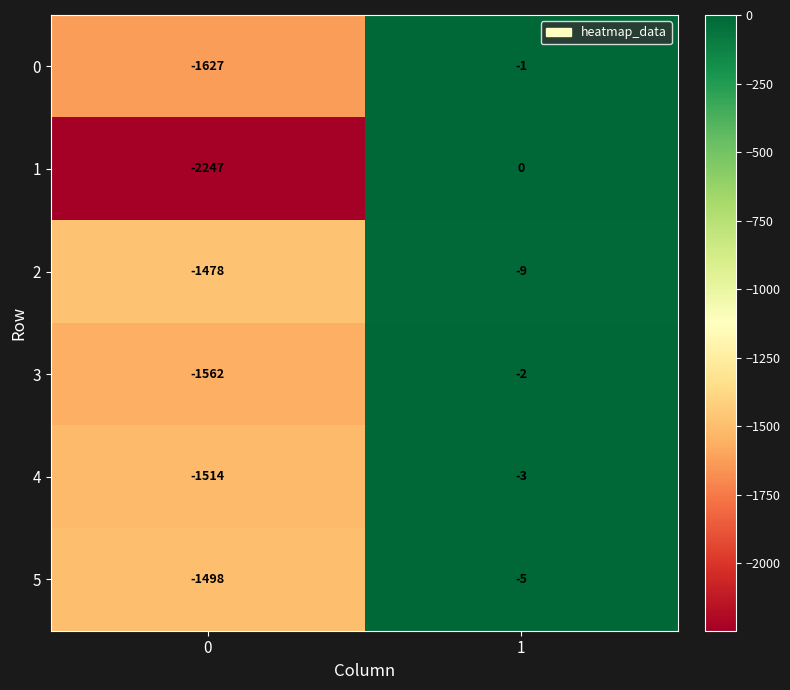

Reading right to left, extract all data points from this chart.

0: 1=-1	0=-1627
1: 1=0	0=-2247
2: 1=-9	0=-1478
3: 1=-2	0=-1562
4: 1=-3	0=-1514
5: 1=-5	0=-1498